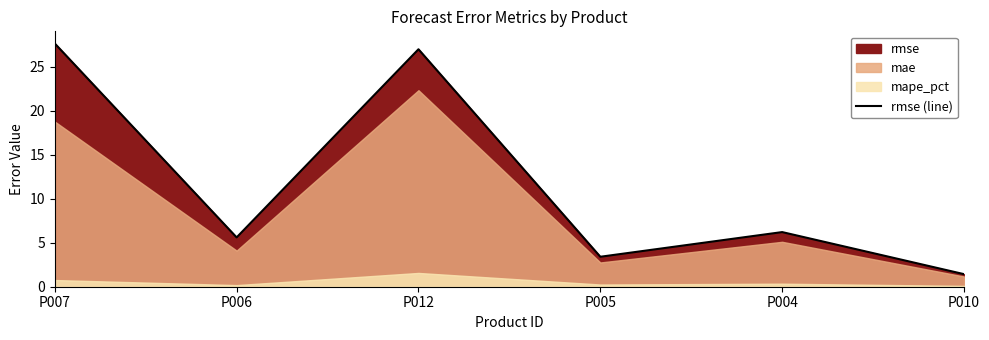

Between P004 and P005, which is larger?

P004